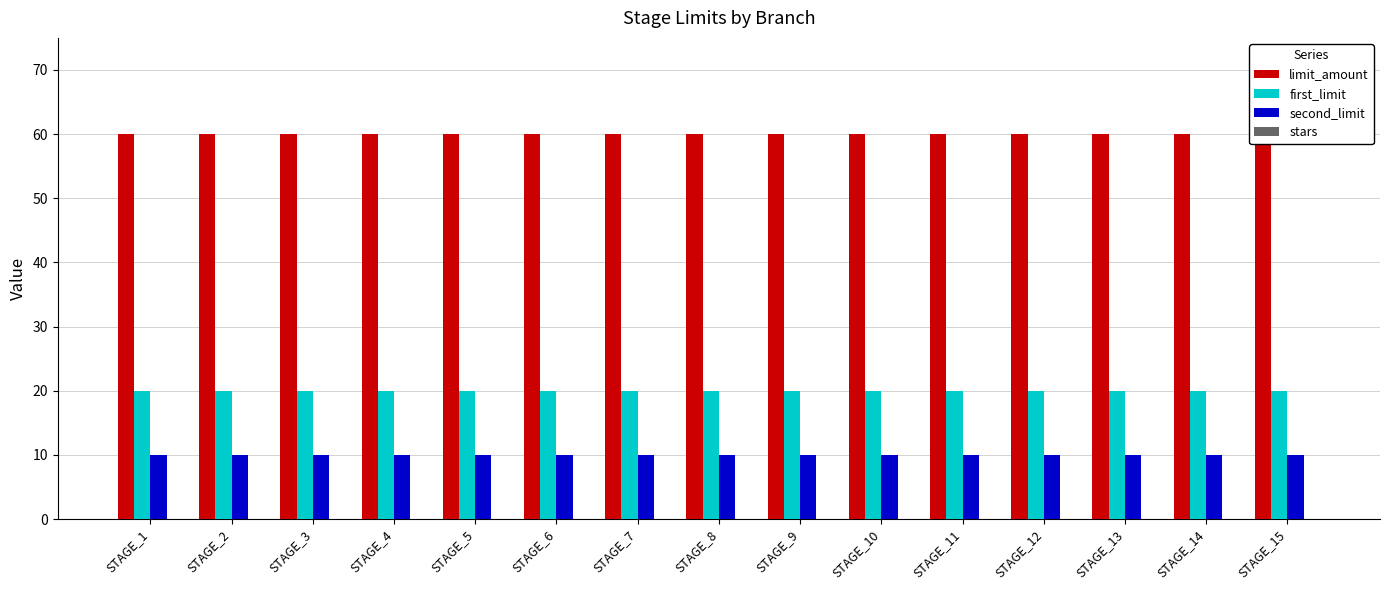

At which category does the chart reach its minimum across all series?

STAGE_1